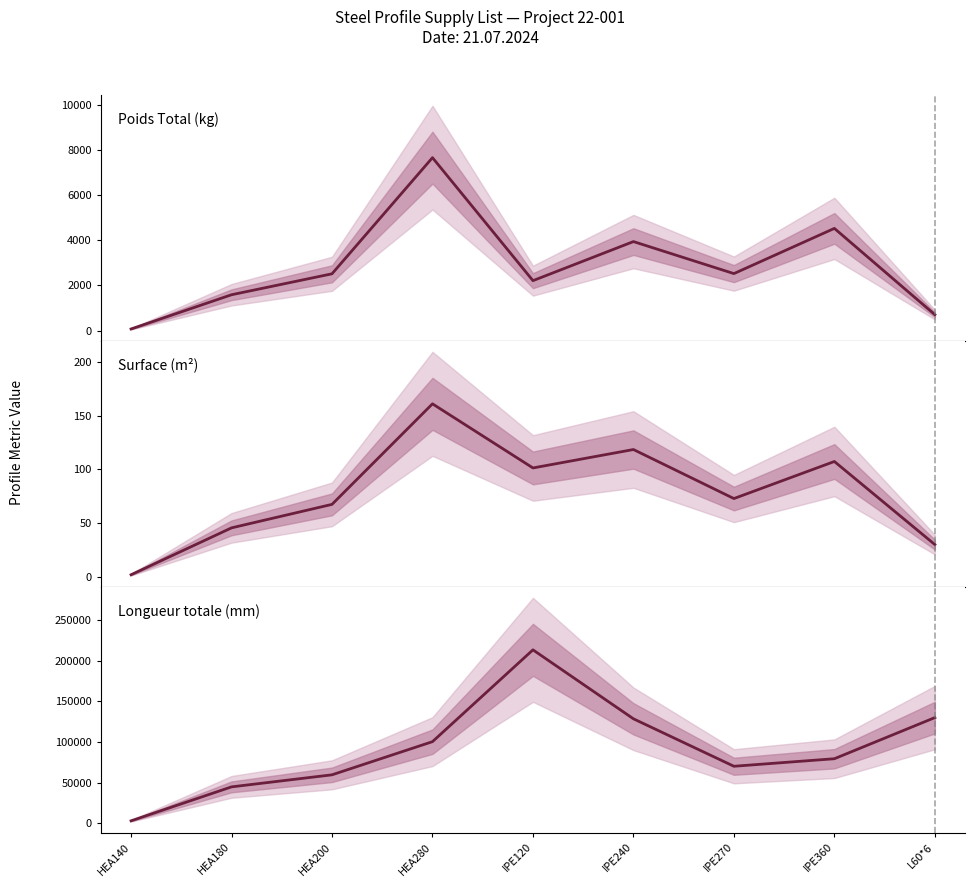

List the labels in order of Surface (m²) value, largest first.

HEA280, IPE240, IPE360, IPE120, IPE270, HEA200, HEA180, L60*6, HEA140